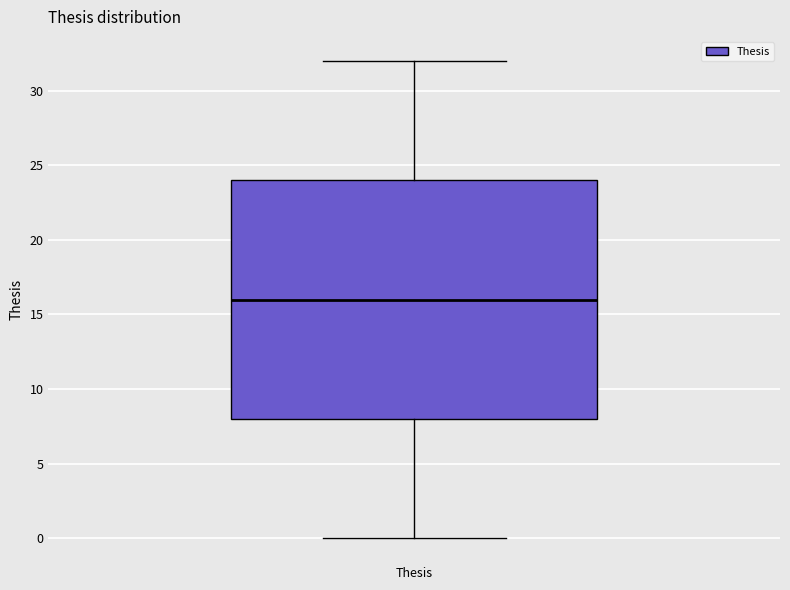

Where does the upper whisker of the box for Thesis end on the y-axis? The values are not printed on the chart, so give them approximately, as read against the axis.

32